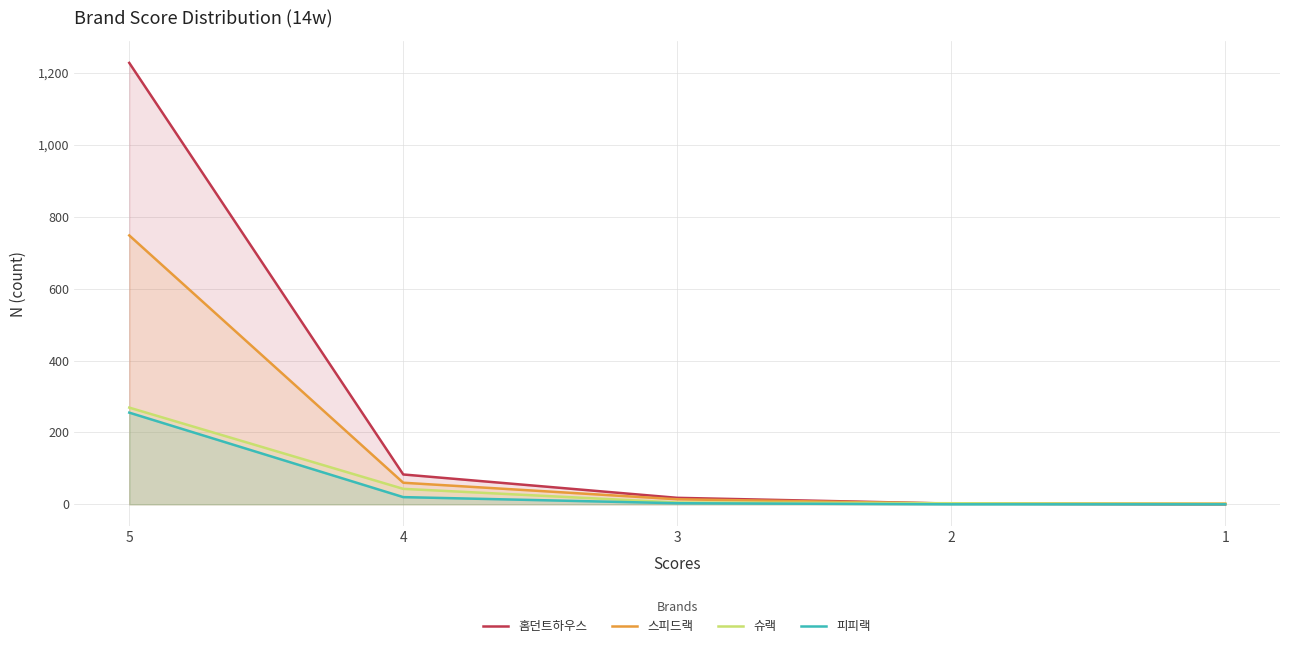

True or false: 스피드랙 and 슈랙 cross at least once.

True